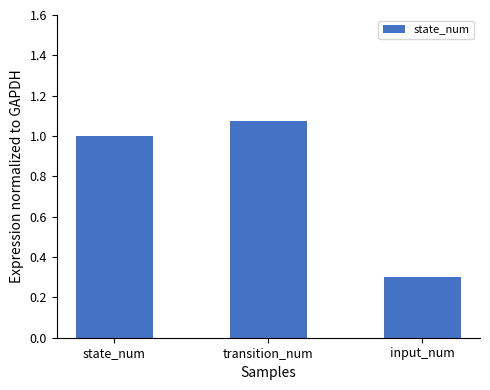

At which label is the value closest to 0?

input_num